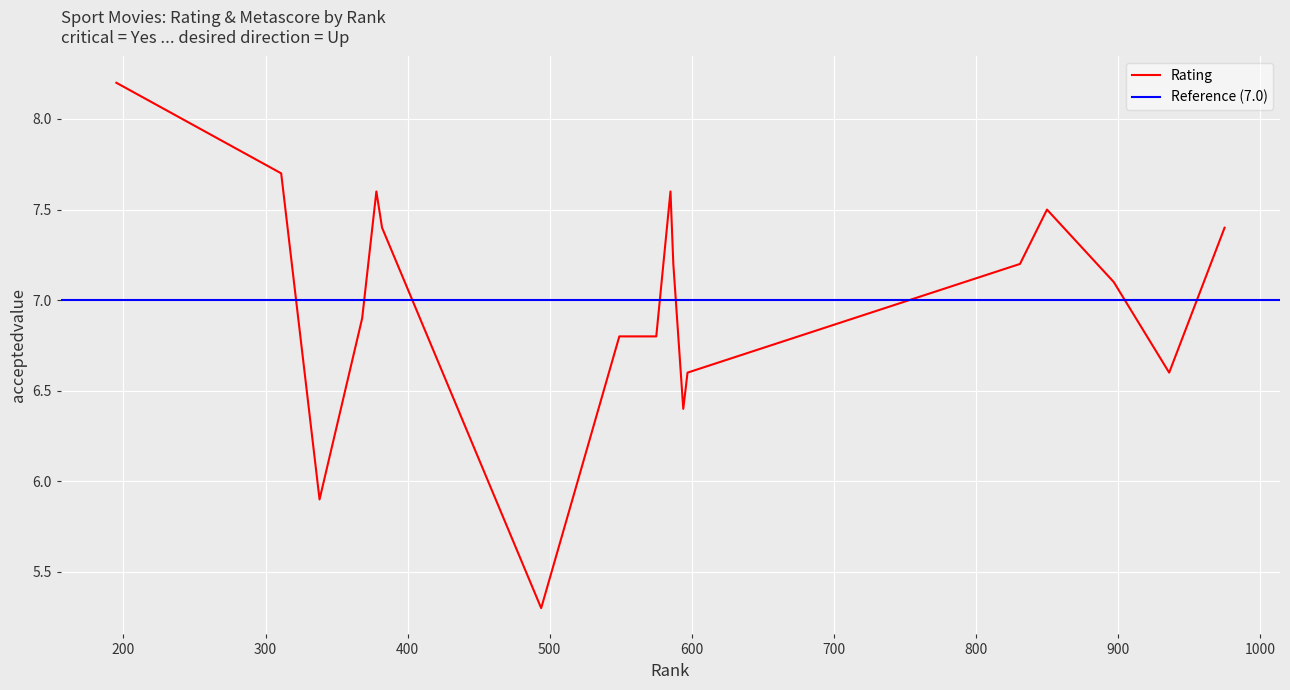

At which category does the data reach its first local peak?

378